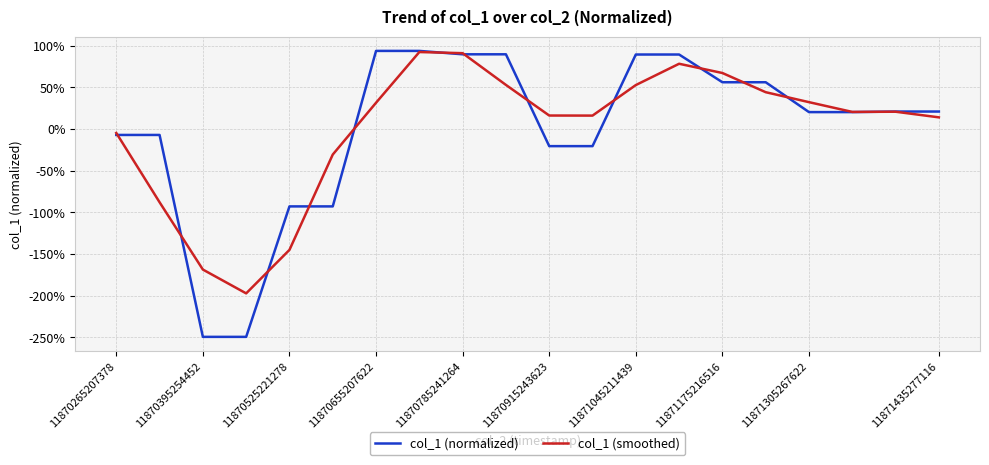

What is the label of the 16th point from the left?

15